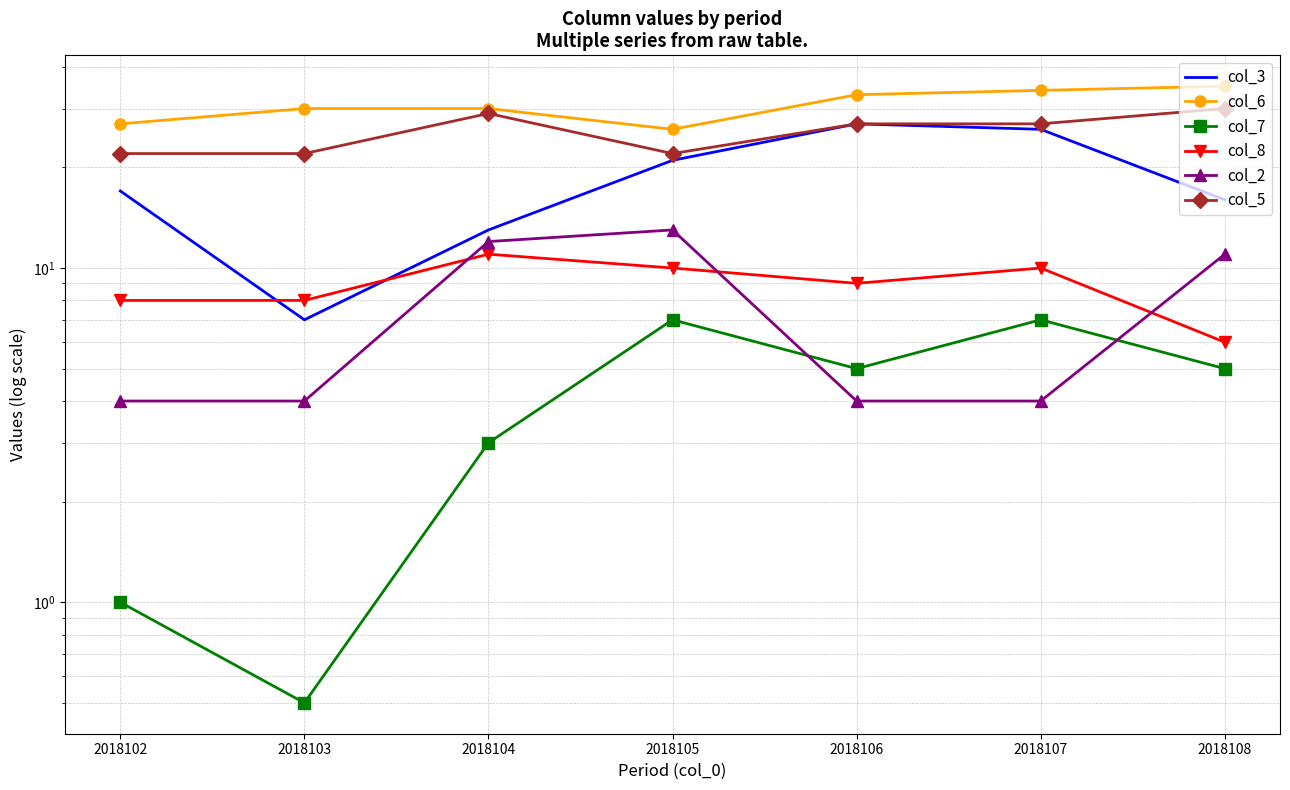

The value of col_5 at 2018102 is 22.0. True or false?

True